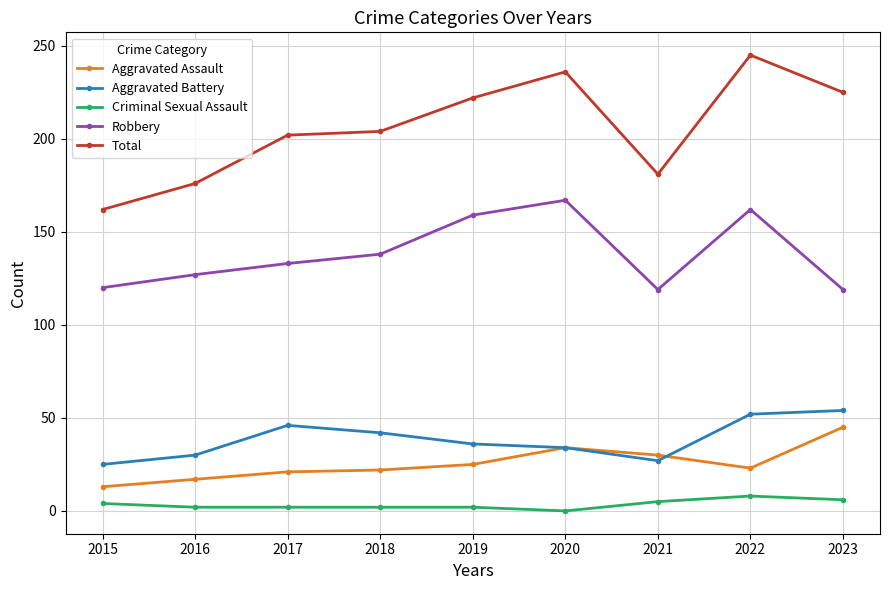

Rank the series at 2019 from highest to lowest value.

Total, Robbery, Aggravated Battery, Aggravated Assault, Criminal Sexual Assault